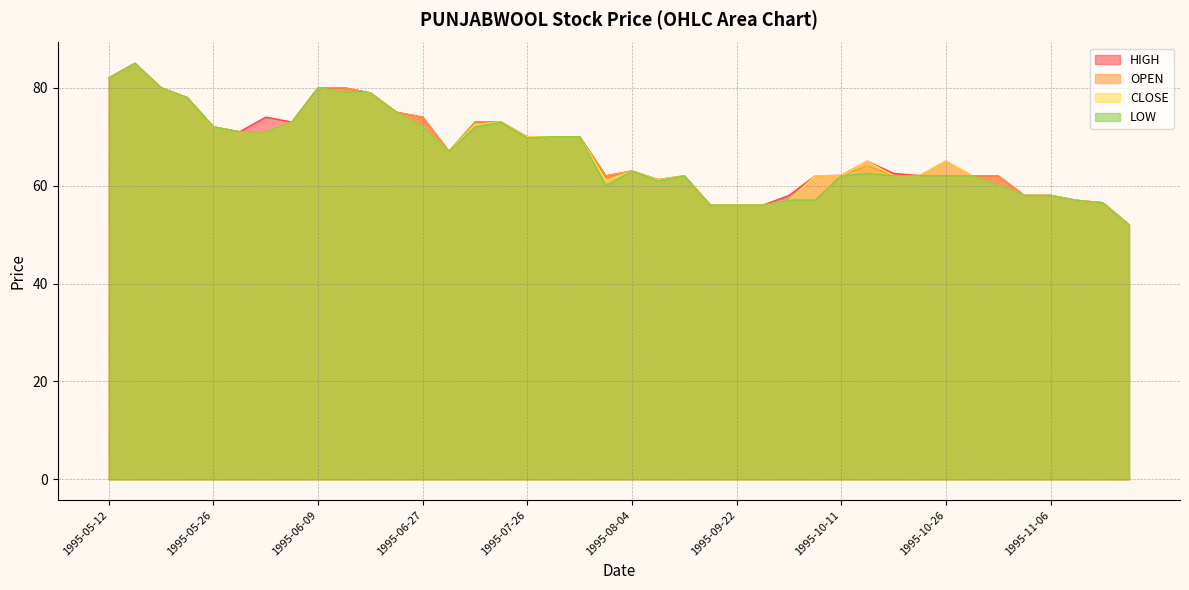

Is it true that HIGH equals 113.3 at 1995-06-14?

False